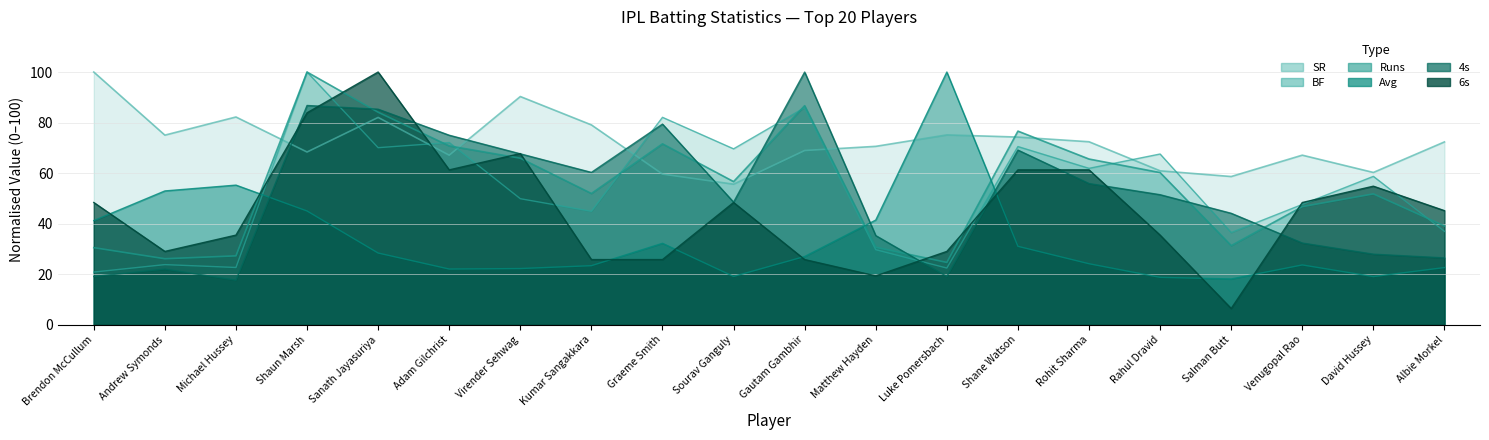

Which series has the largest total across all categories?

SR